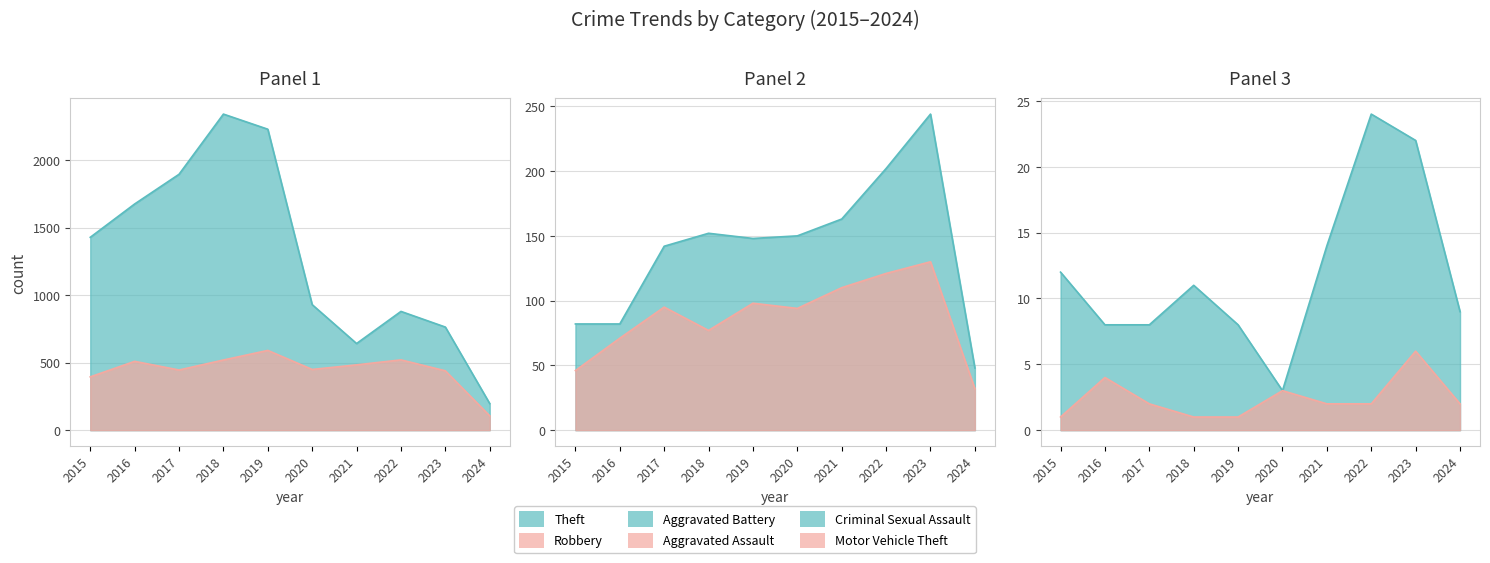

What is the minimum value shown in the chart?

1